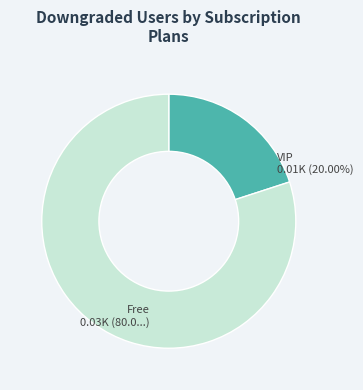

How many slices are in this pie chart?

2